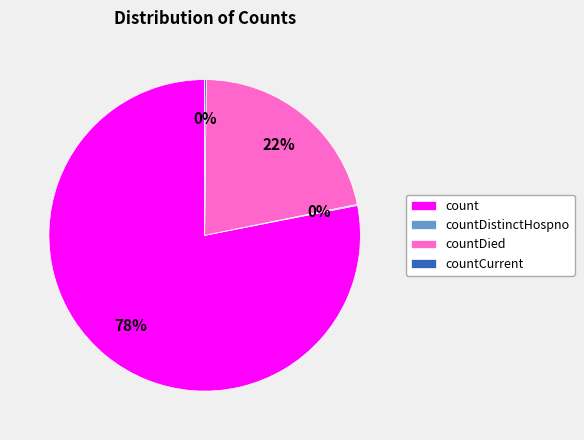

Which slice is the largest?

count